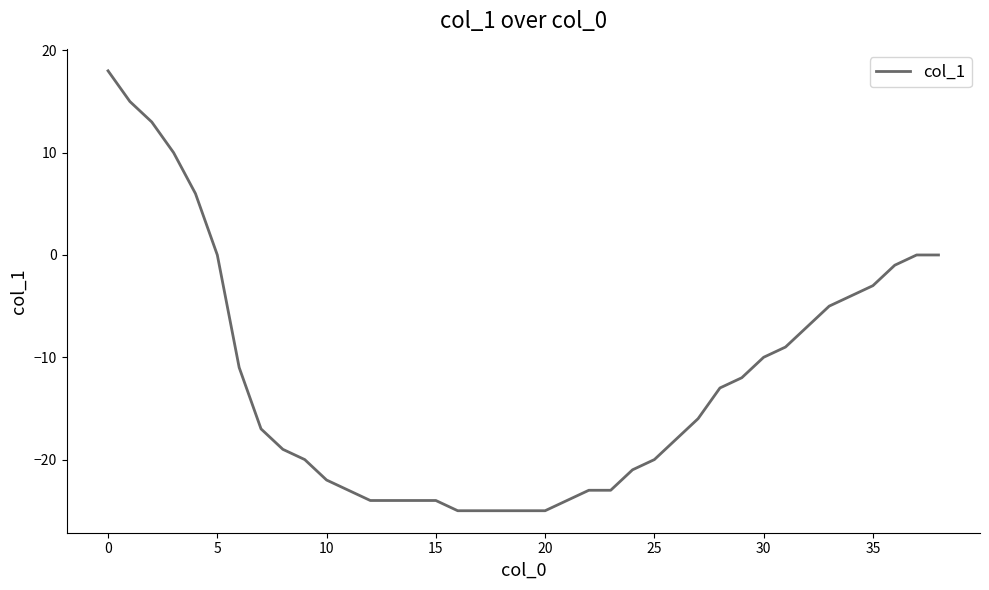

What is the maximum value shown in the chart?

18